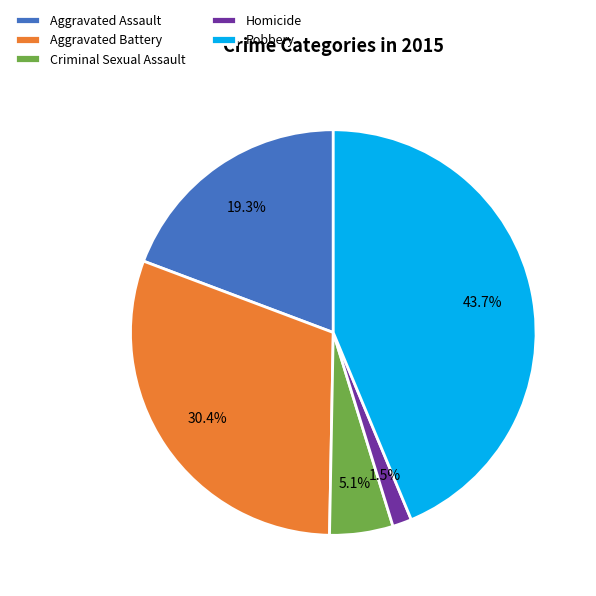

Rank the categories by value from lowest to highest.

Homicide, Criminal Sexual Assault, Aggravated Assault, Aggravated Battery, Robbery